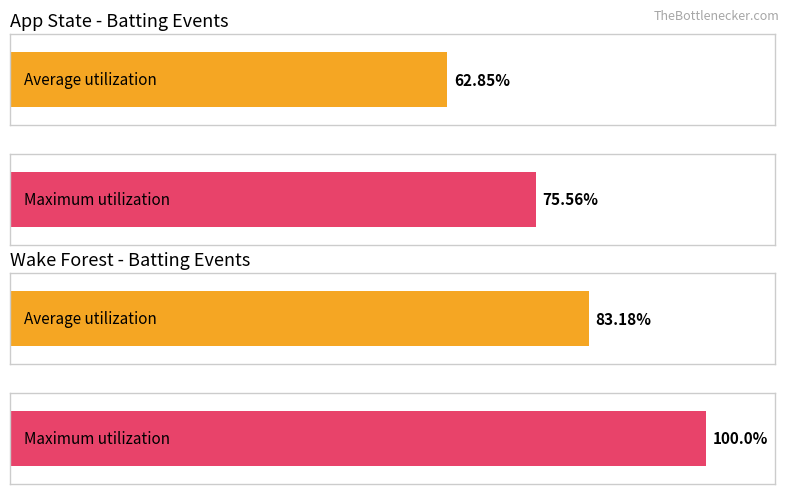

Is the value of Wake Forest at 2 greater than the value of App State at 4?

No